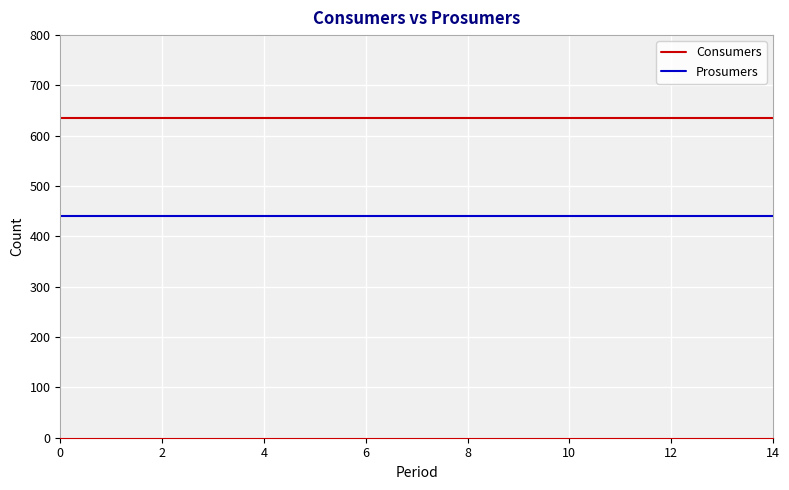

True or false: Prosumers and Consumers intersect in this chart.

False